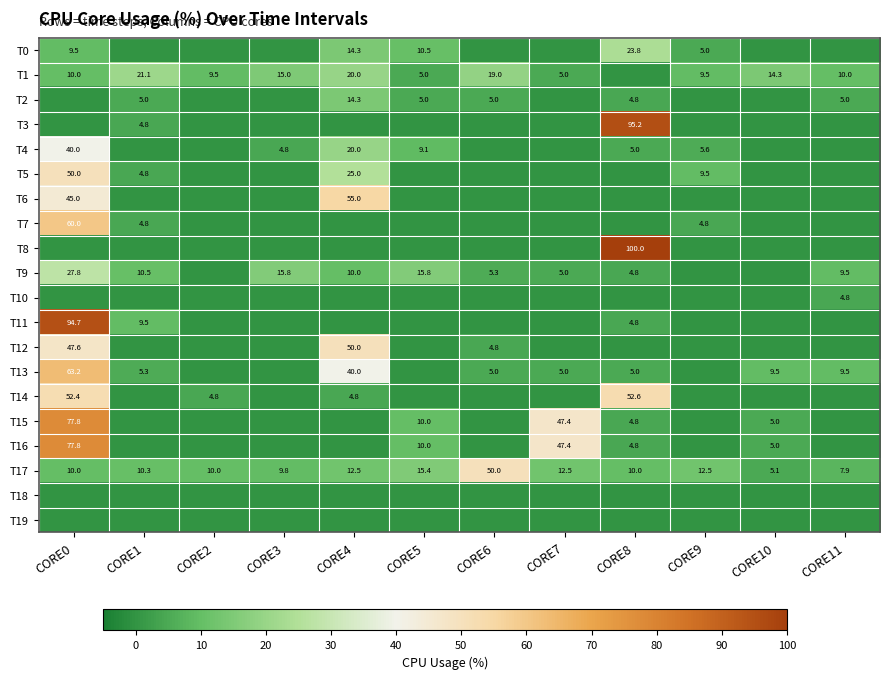

The value of T3 at CORE8 is 169.6. True or false?

False